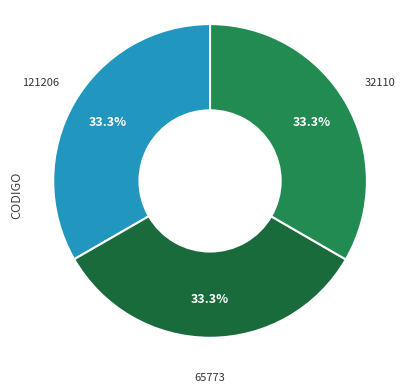

Which category has the biggest portion of the pie?

32110